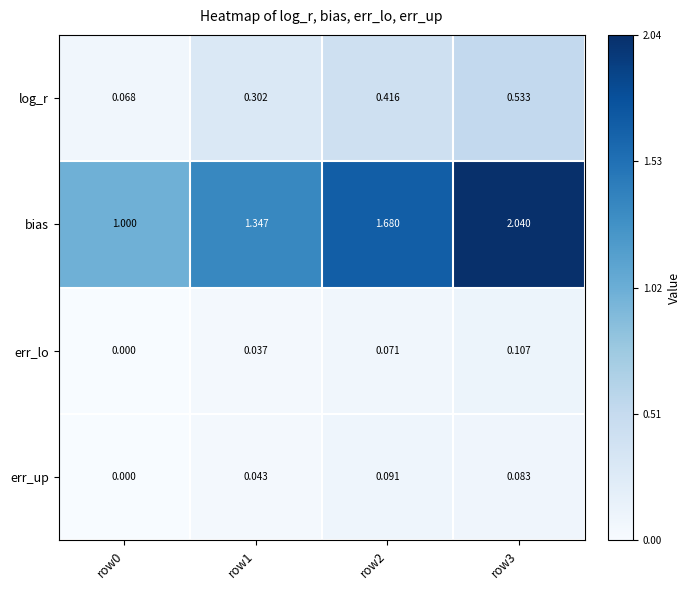

Which series has the widest spread of values?

bias